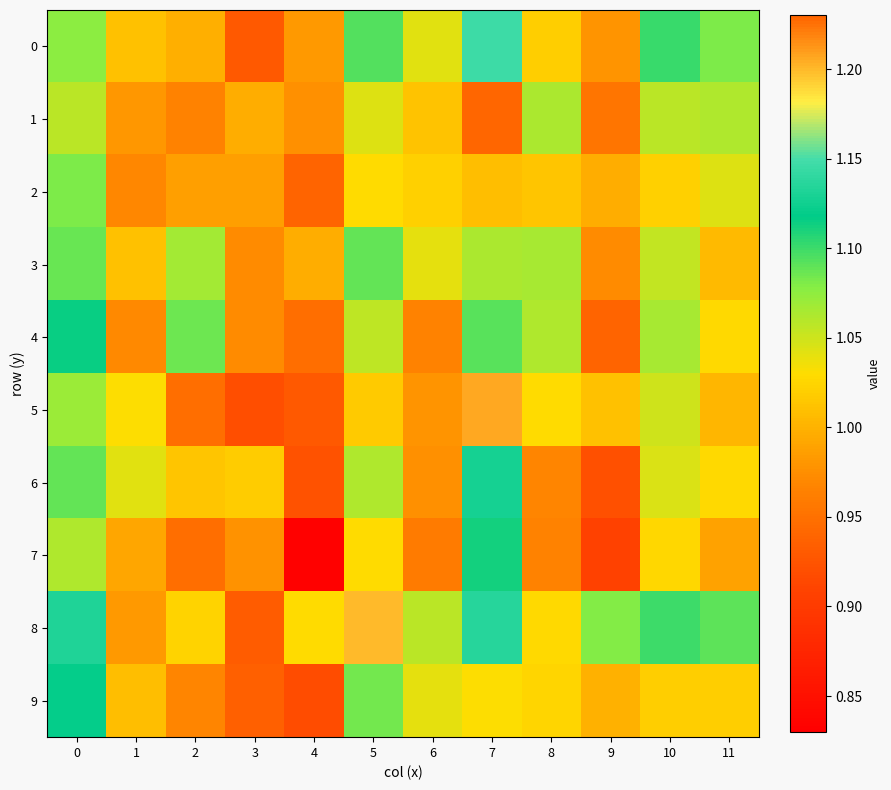

Reading right to left, extract all data points from this chart.

0: 11=1.1	10=1.1	9=1.0	8=1.0	7=1.1	6=1.0	5=1.1	4=1.0	3=0.9	2=1.0	1=1.0	0=1.1
1: 11=1.1	10=1.1	9=1.0	8=1.1	7=1.2	6=1.0	5=1.0	4=1.0	3=1.0	2=1.0	1=1.0	0=1.1
2: 11=1.0	10=1.0	9=1.0	8=1.0	7=1.0	6=1.0	5=1.0	4=0.9	3=1.0	2=1.0	1=1.0	0=1.1
3: 11=1.0	10=1.1	9=1.0	8=1.1	7=1.1	6=1.0	5=1.1	4=1.0	3=1.0	2=1.1	1=1.0	0=1.1
4: 11=1.0	10=1.1	9=0.9	8=1.1	7=1.1	6=1.0	5=1.1	4=0.9	3=1.0	2=1.1	1=1.0	0=1.1
5: 11=1.0	10=1.0	9=1.0	8=1.0	7=1.2	6=1.0	5=1.0	4=0.9	3=0.9	2=0.9	1=1.0	0=1.1
6: 11=1.0	10=1.0	9=0.9	8=1.0	7=1.1	6=1.0	5=1.1	4=0.9	3=1.0	2=1.0	1=1.0	0=1.1
7: 11=1.0	10=1.0	9=0.9	8=1.0	7=1.1	6=1.0	5=1.0	4=0.8	3=1.0	2=0.9	1=1.0	0=1.1
8: 11=1.1	10=1.1	9=1.1	8=1.0	7=1.1	6=1.1	5=1.2	4=1.0	3=0.9	2=1.0	1=1.0	0=1.1
9: 11=1.0	10=1.0	9=1.0	8=1.0	7=1.0	6=1.0	5=1.1	4=0.9	3=0.9	2=1.0	1=1.0	0=1.1